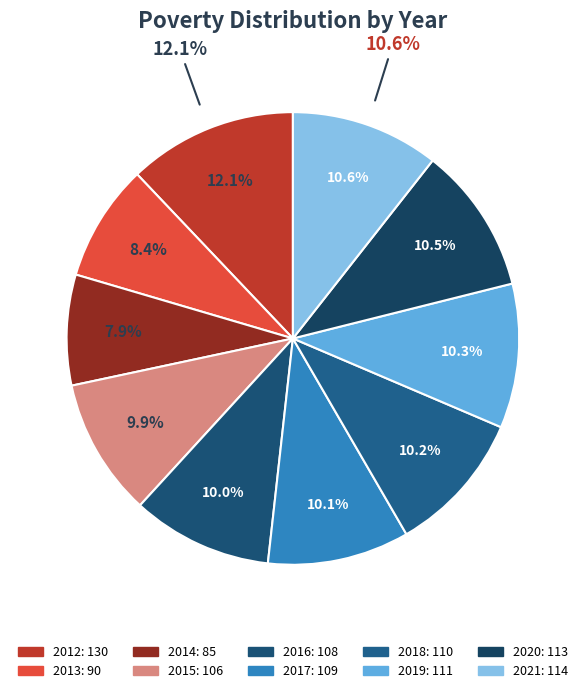

What percentage do 2018 and 2015 together represent?

20.1%